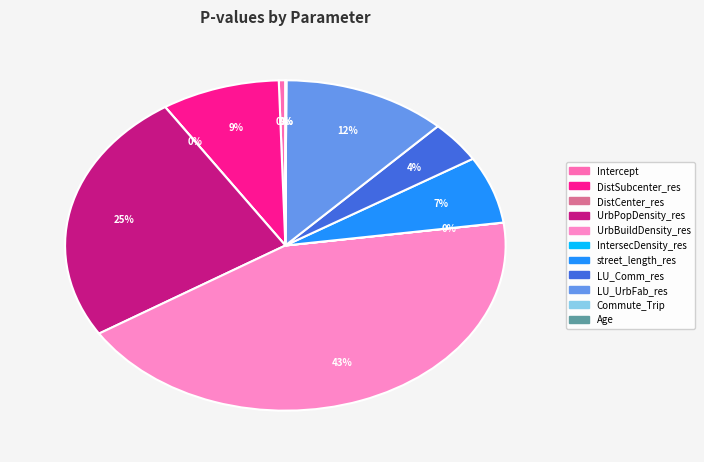

Rank the categories by value from highest to lowest.

UrbBuildDensity_res, UrbPopDensity_res, LU_UrbFab_res, DistSubcenter_res, street_length_res, LU_Comm_res, Intercept, Age, IntersecDensity_res, Commute_Trip, DistCenter_res